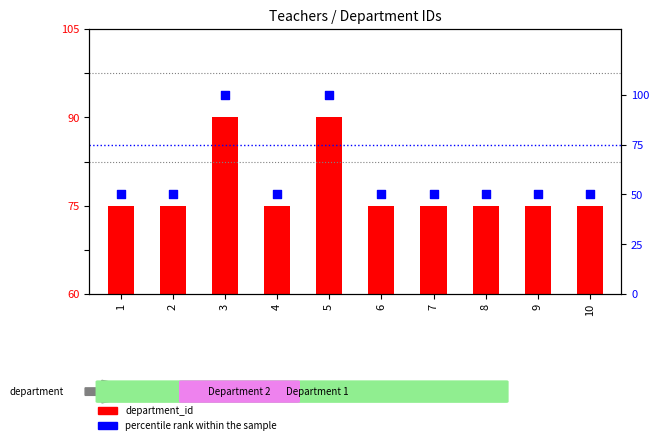

What are all the series names shown in the legend?

department_id, percentile rank within the sample